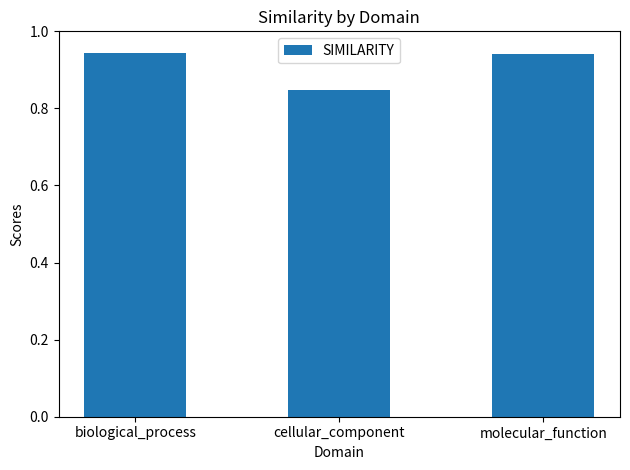

Between molecular_function and cellular_component, which is larger?

molecular_function